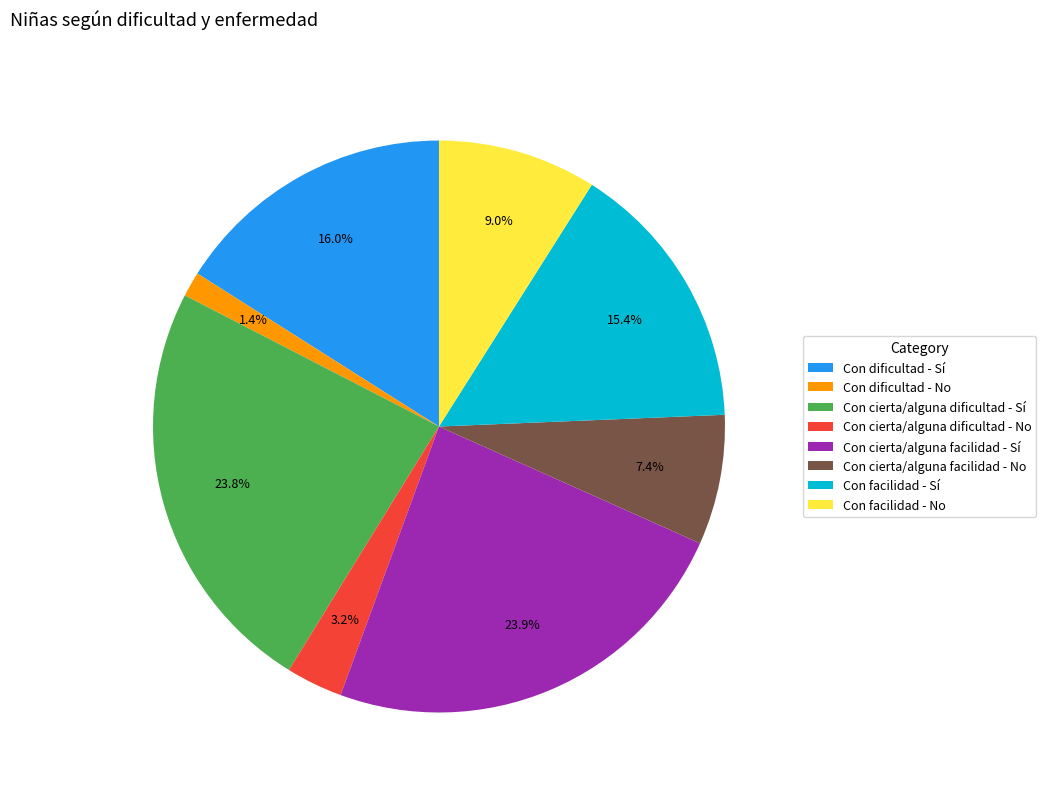

What is the ratio of the value at Con facilidad - No to the value at Con cierta/alguna facilidad - No?

1.2